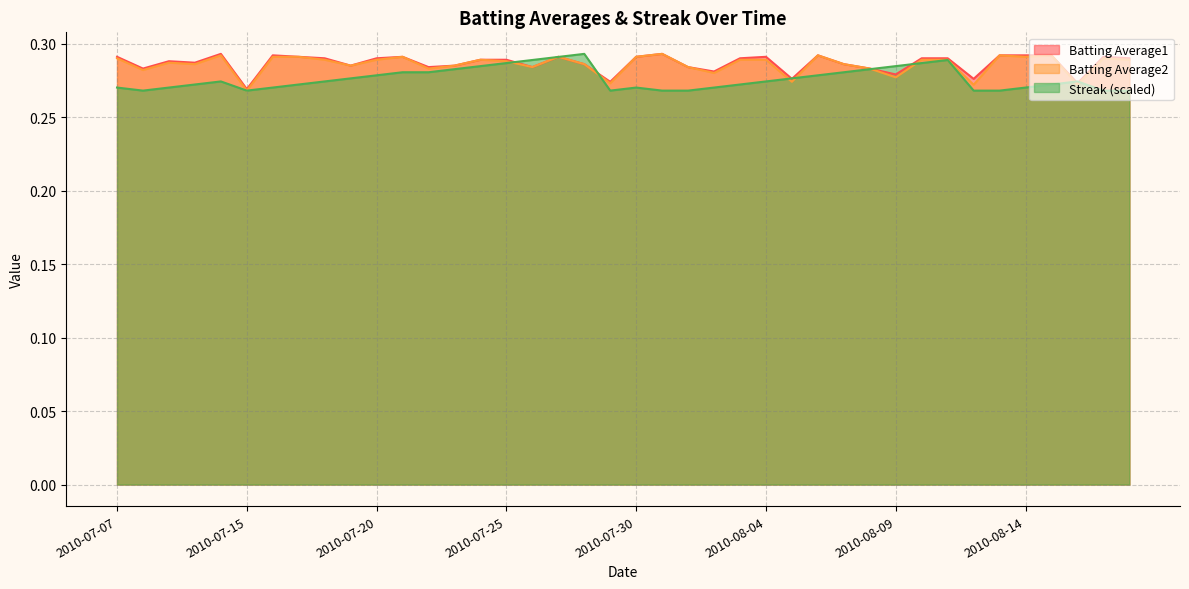

How many categories are shown in the chart?

40